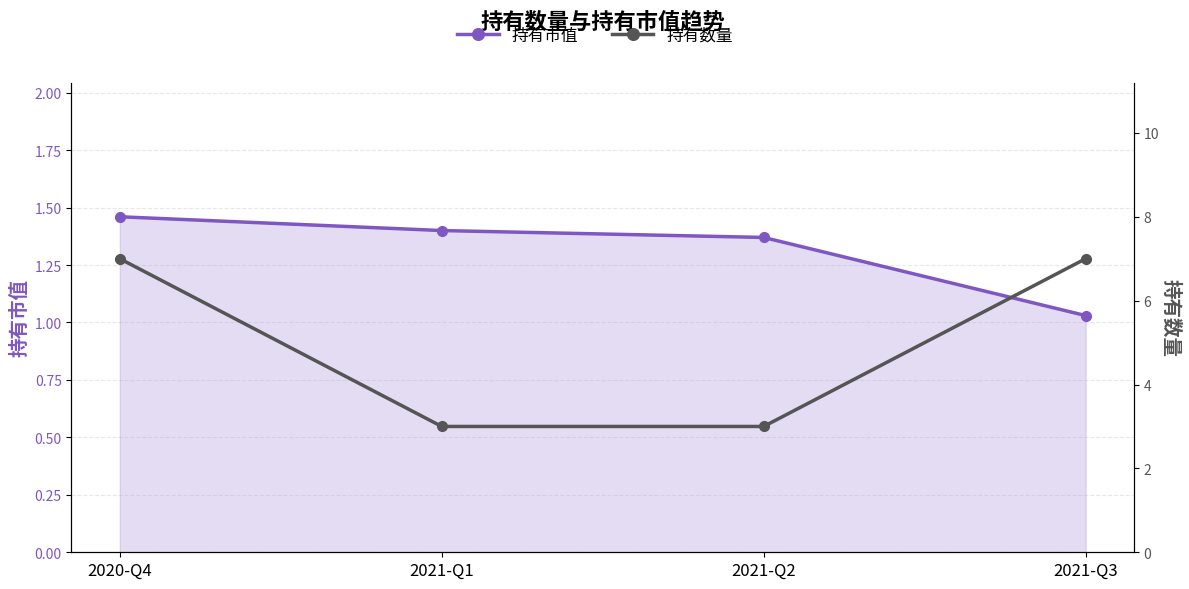

What is the label of the 1st point from the left?

2020-Q4